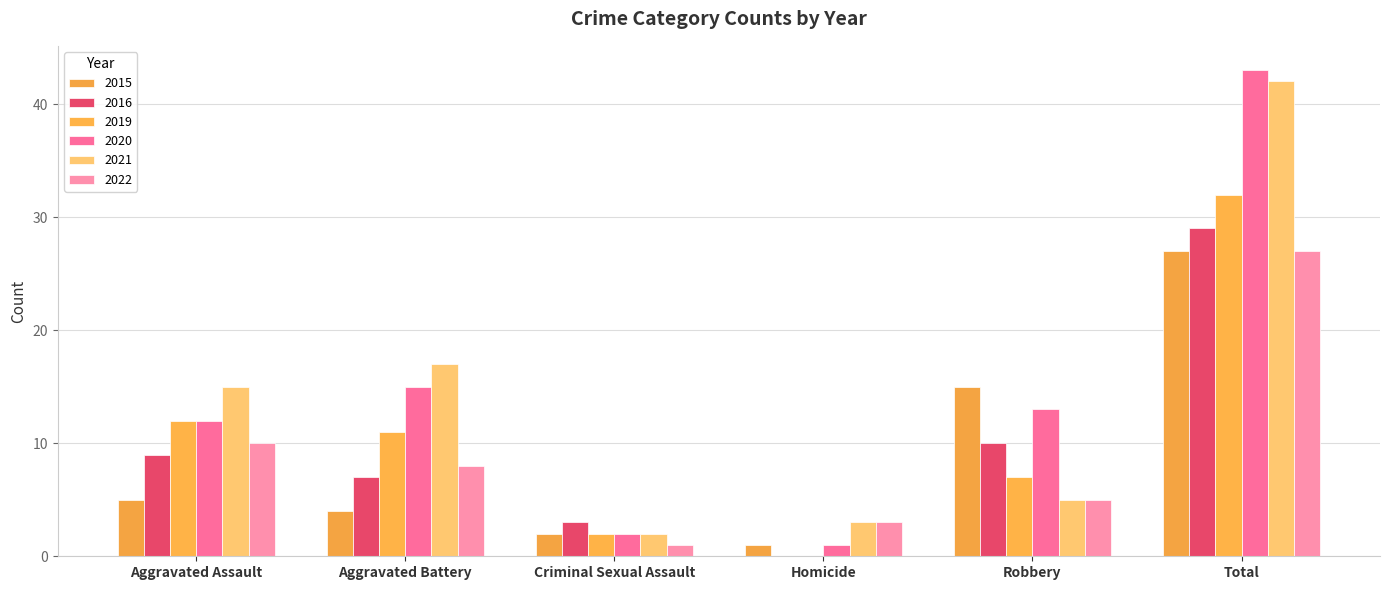

What value does the 2019 series have at Total, to the nearest 5?

30